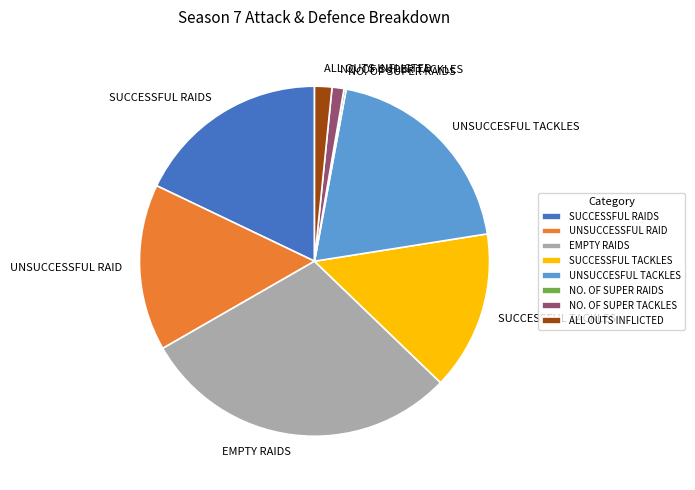

Is the sum of ALL OUTS INFLICTED and UNSUCCESFUL TACKLES greater than half?

No